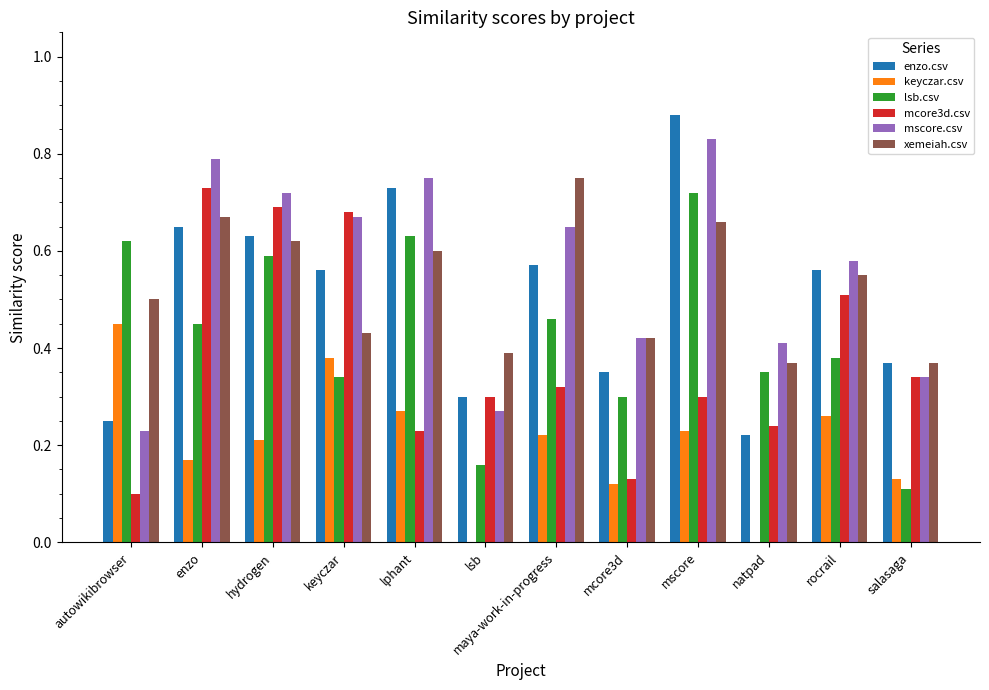

Are the bars horizontal?

No